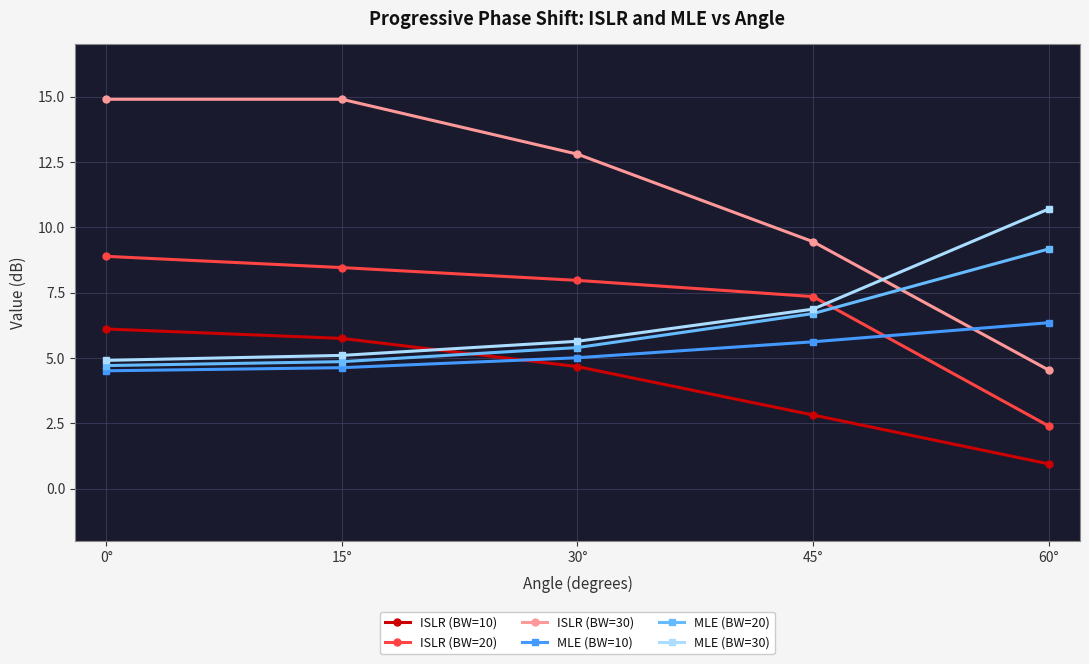

What is the spread (max minus min) of values at 0°?

10.4